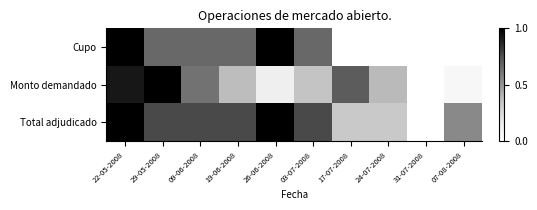

Count the number of categories in the chart.

10